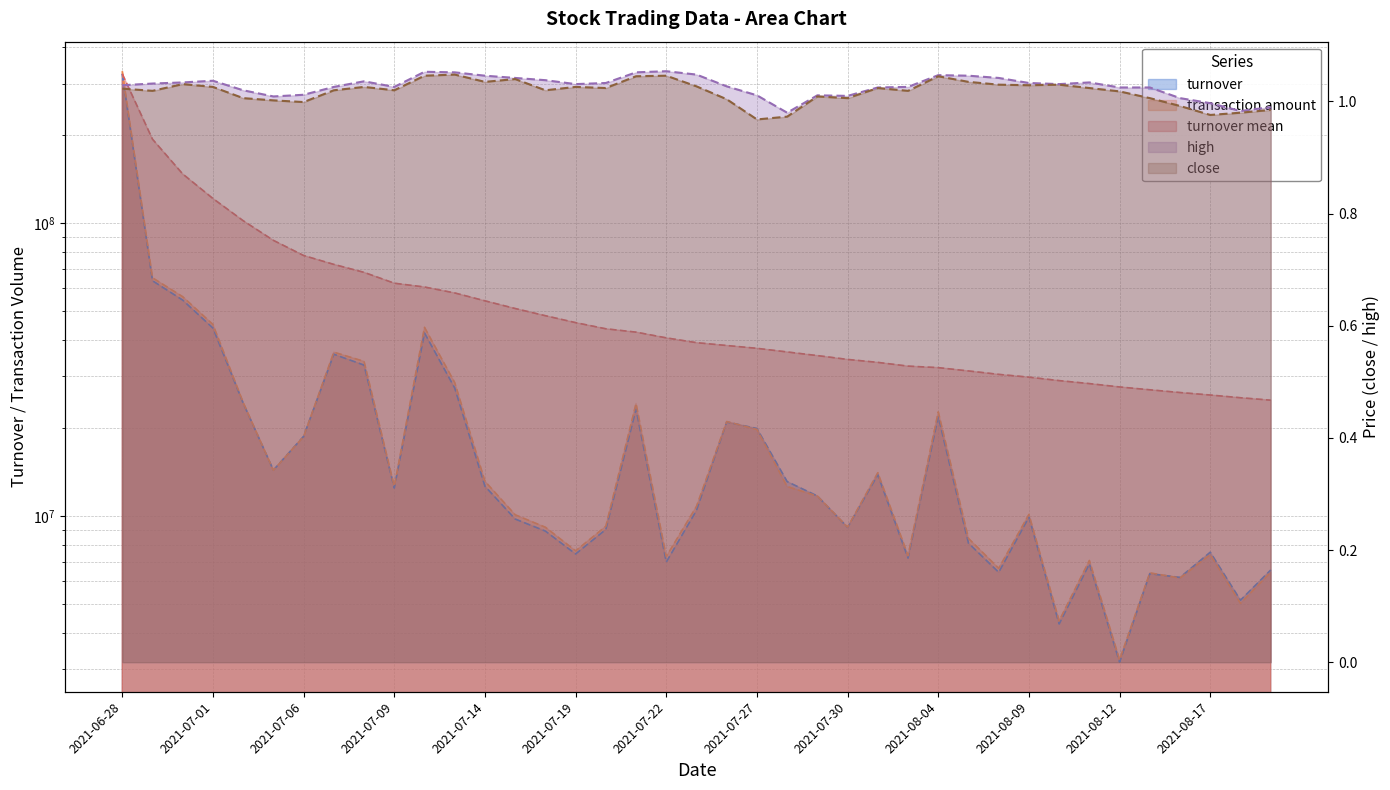

What is the difference between the turnover mean values at 2021-07-26 and 2021-07-07?

34141905.8